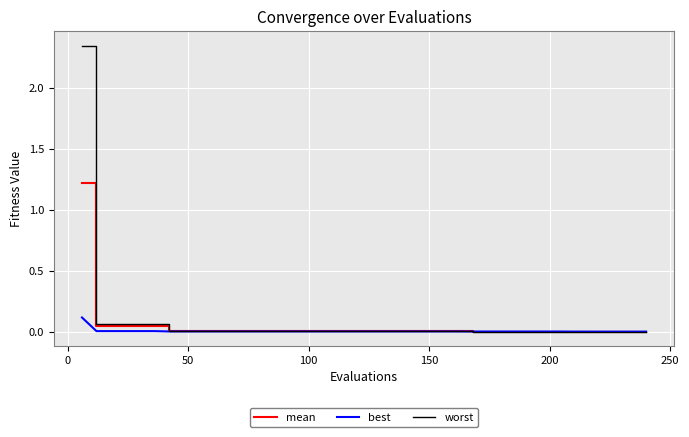

Which series has the widest spread of values?

worst